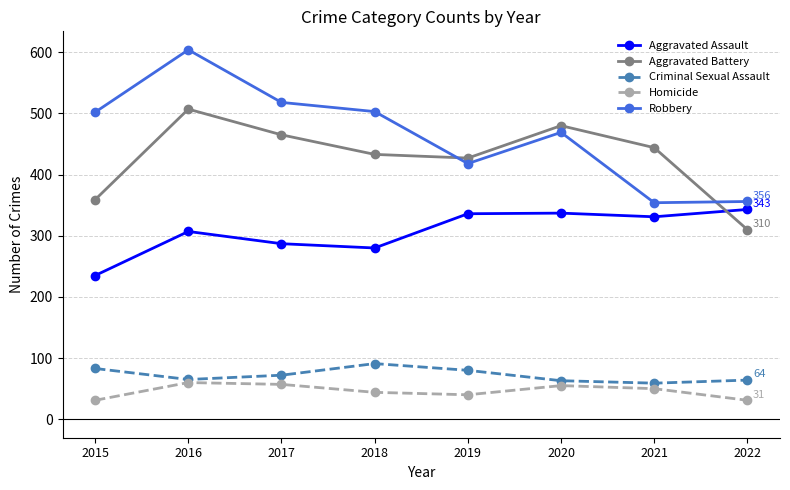

Which series has the widest spread of values?

Robbery